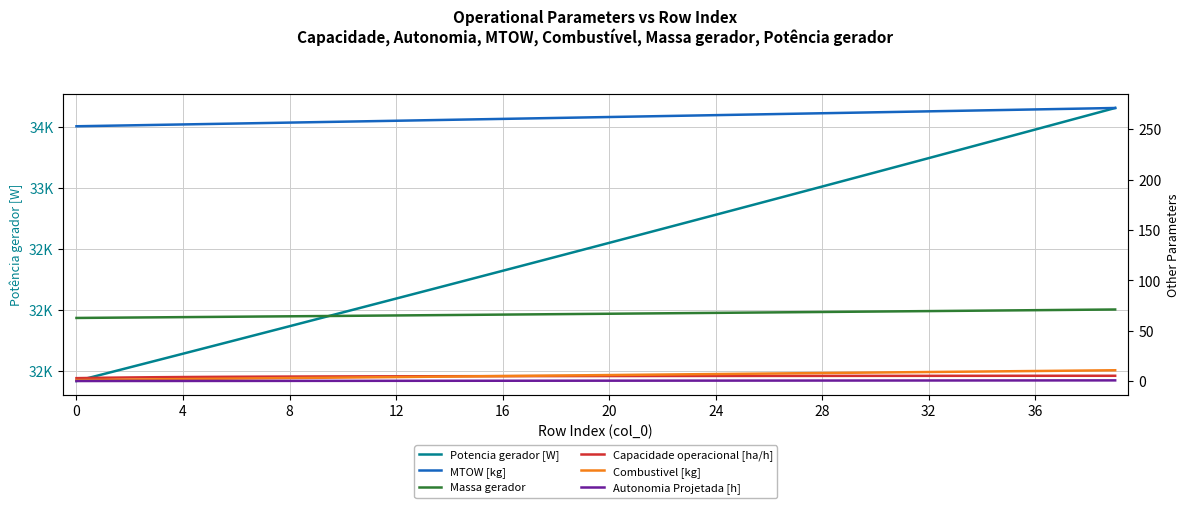

What are all the series names shown in the legend?

Potencia gerador [W], MTOW [kg], Massa gerador, Capacidade operacional [ha/h], Combustivel [kg], Autonomia Projetada [h]